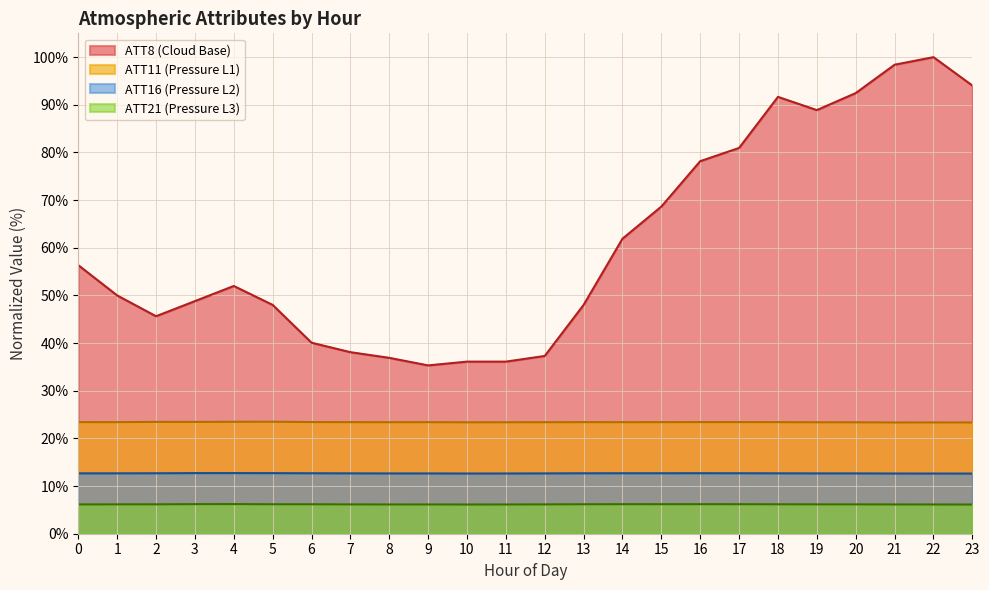

Where is the first local minimum for ATT16?

8